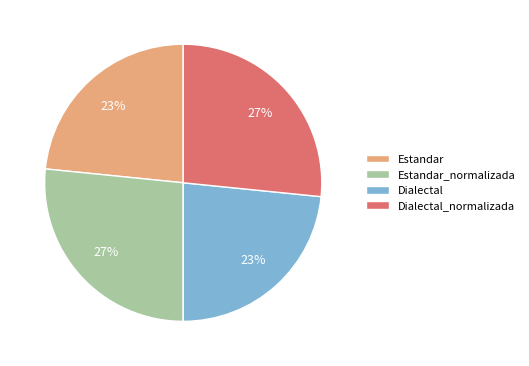

Does any single category account for the majority?

No